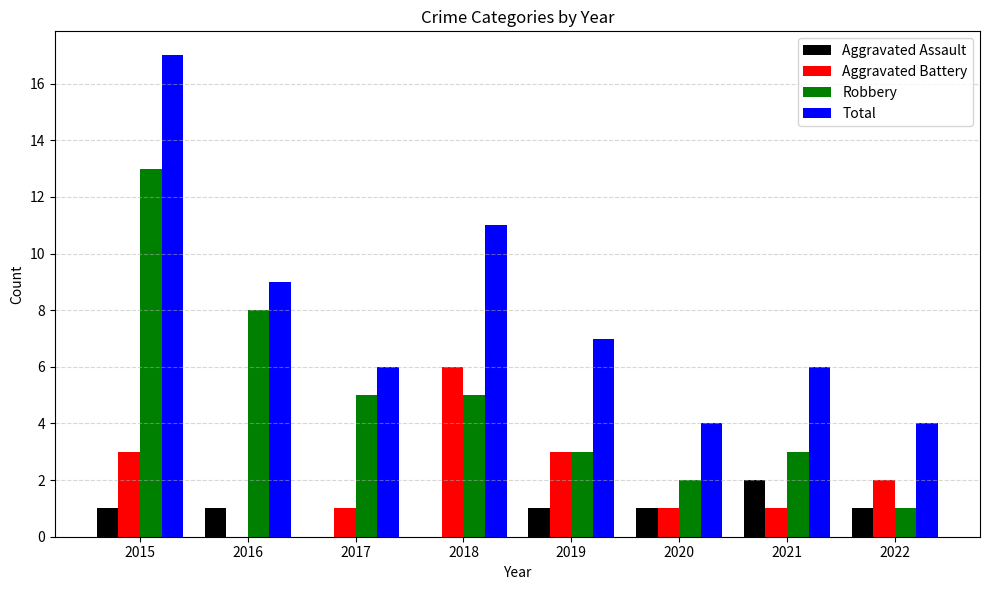

What is the sum of all Aggravated Assault values?

7